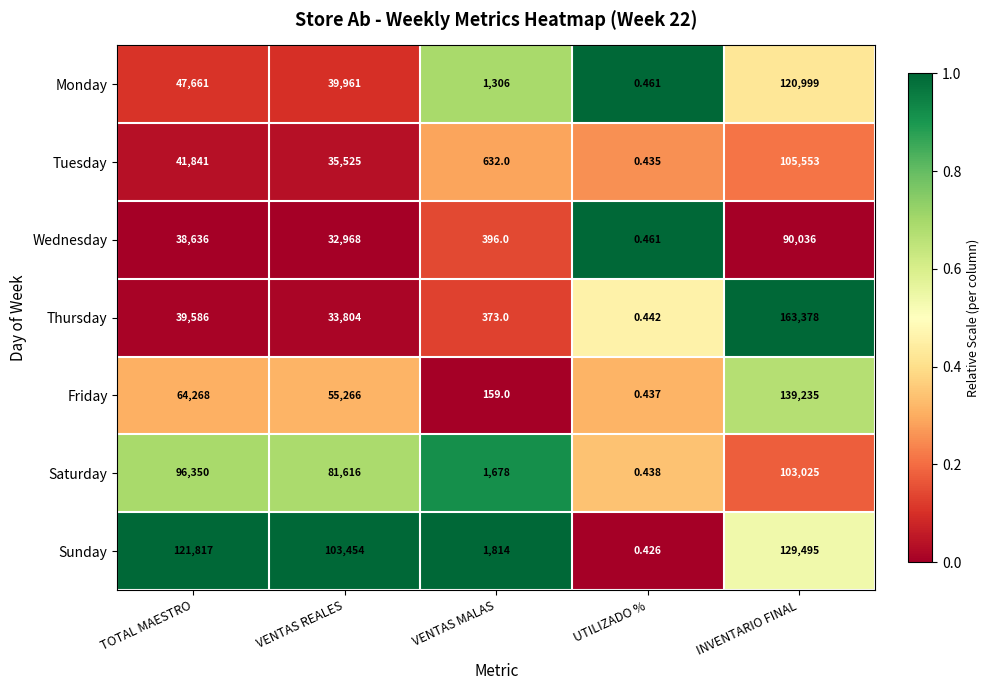

Where does the Thursday series first go above 33804?

TOTAL MAESTRO